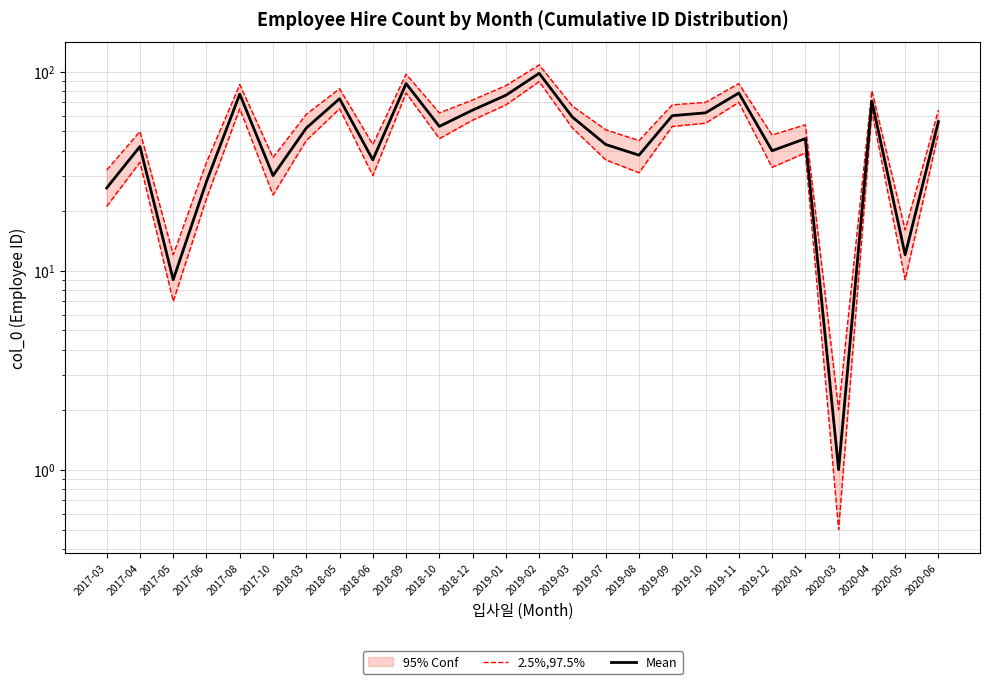

What is the label of the 6th point from the right?

2019-12